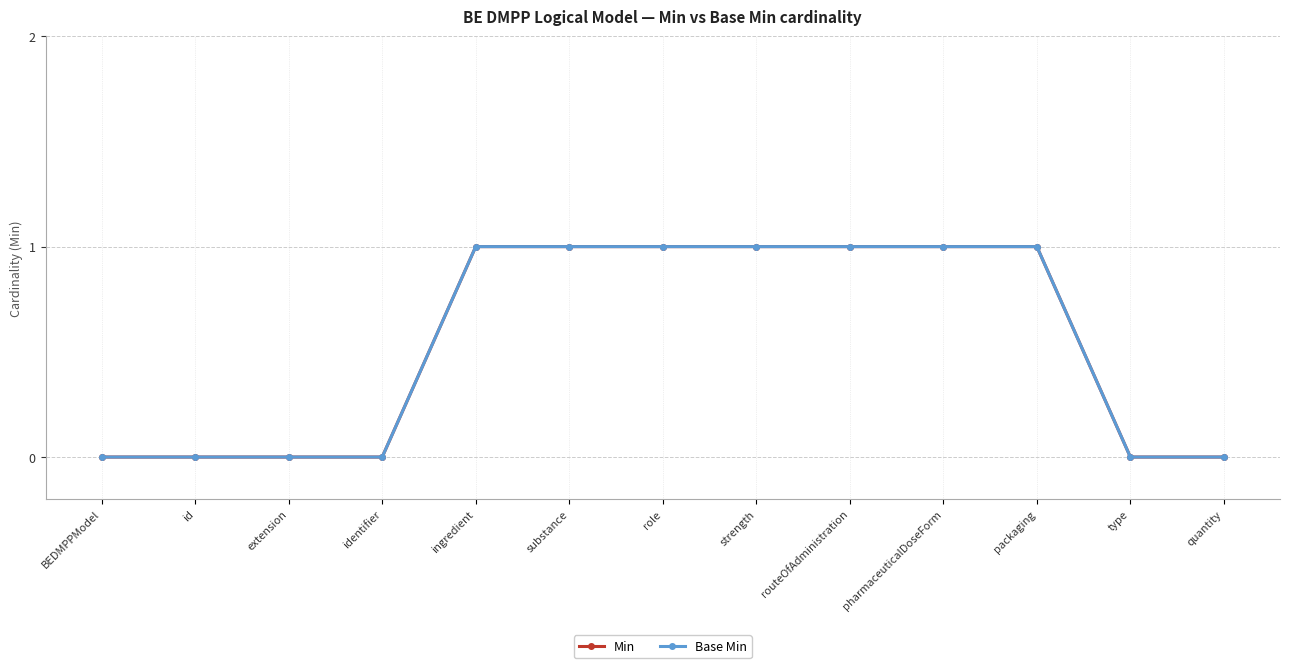

What is the sum of all Min values?

7